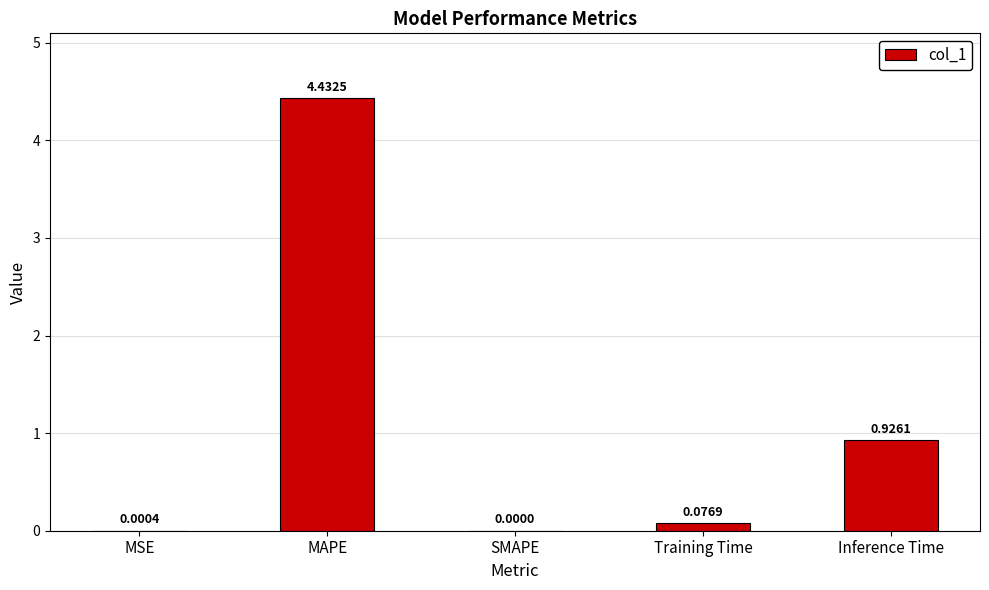

What is the sum of all values?

5.4